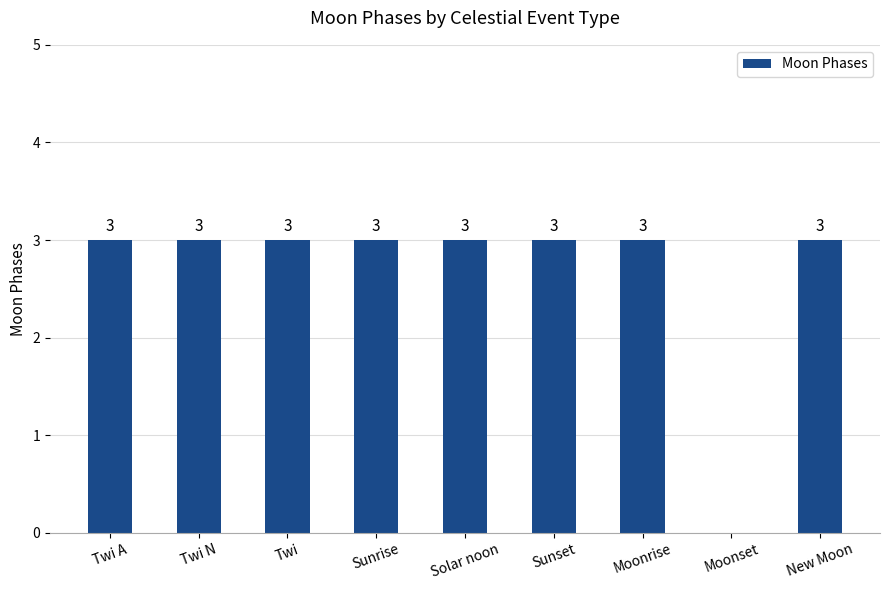

Is it true that the value at Moonrise is 1?

False